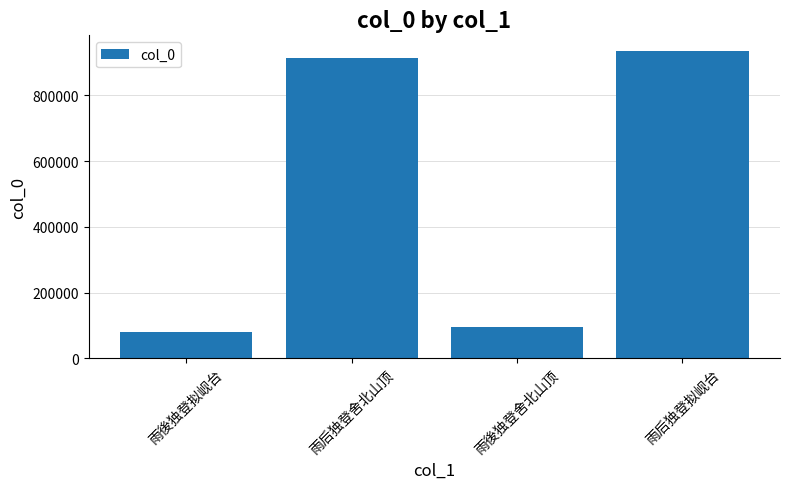

What is the greatest value displayed?

936154